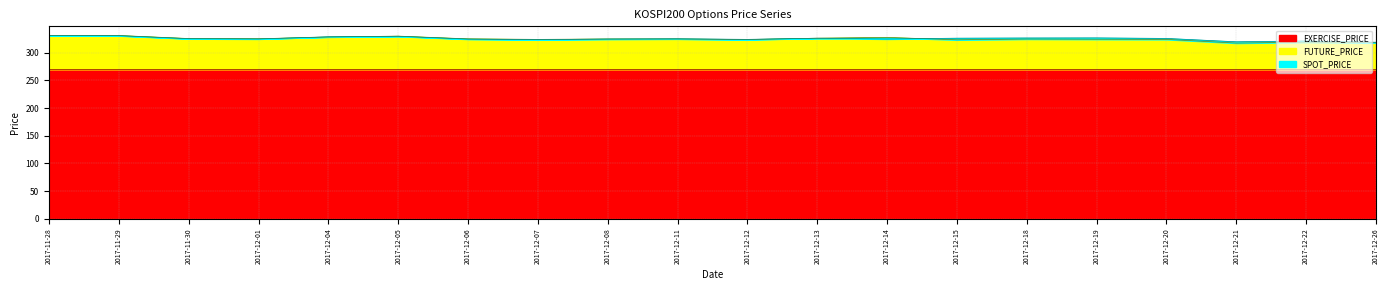

Which series ends up on top after the final intersection of FUTURE_PRICE and SPOT_PRICE?

SPOT_PRICE